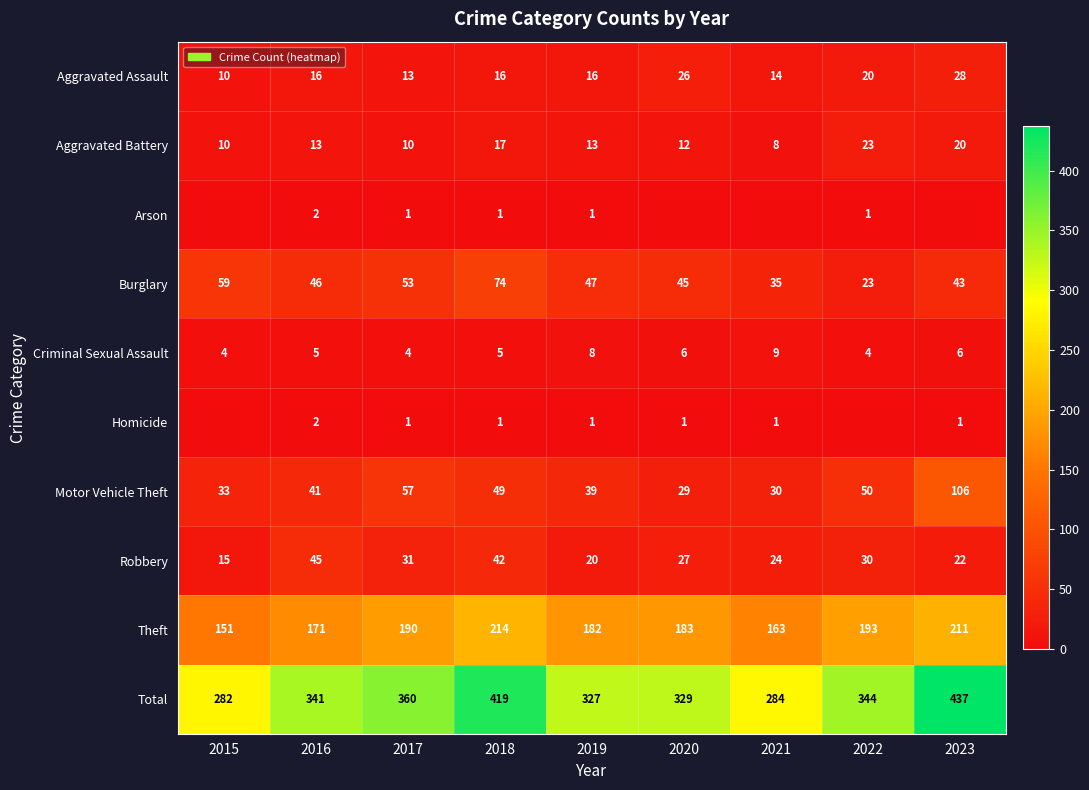

True or false: Arson has a value of 3 at 2016.

False